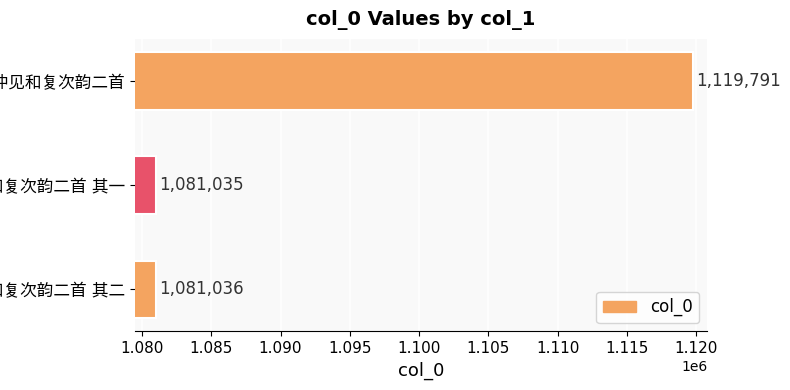

Count the number of data series in this chart.

1